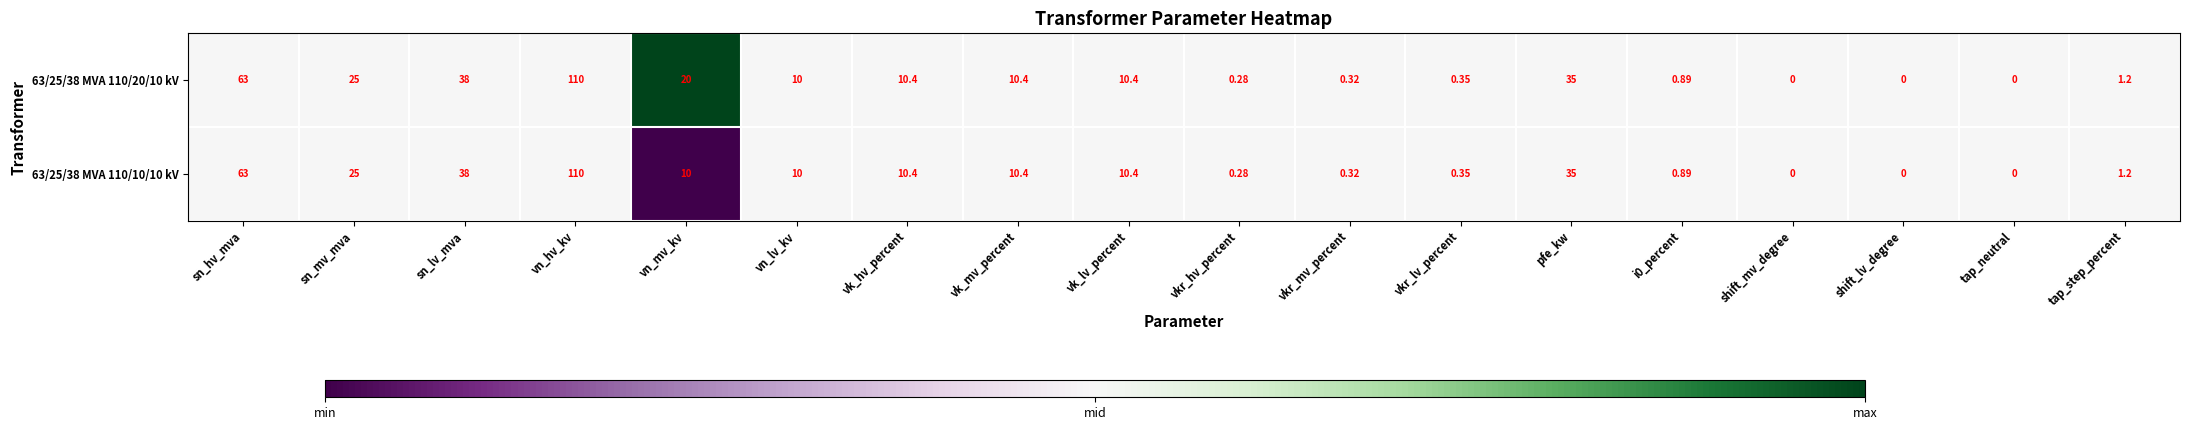

Which category has the highest value across all series?

vn_hv_kv